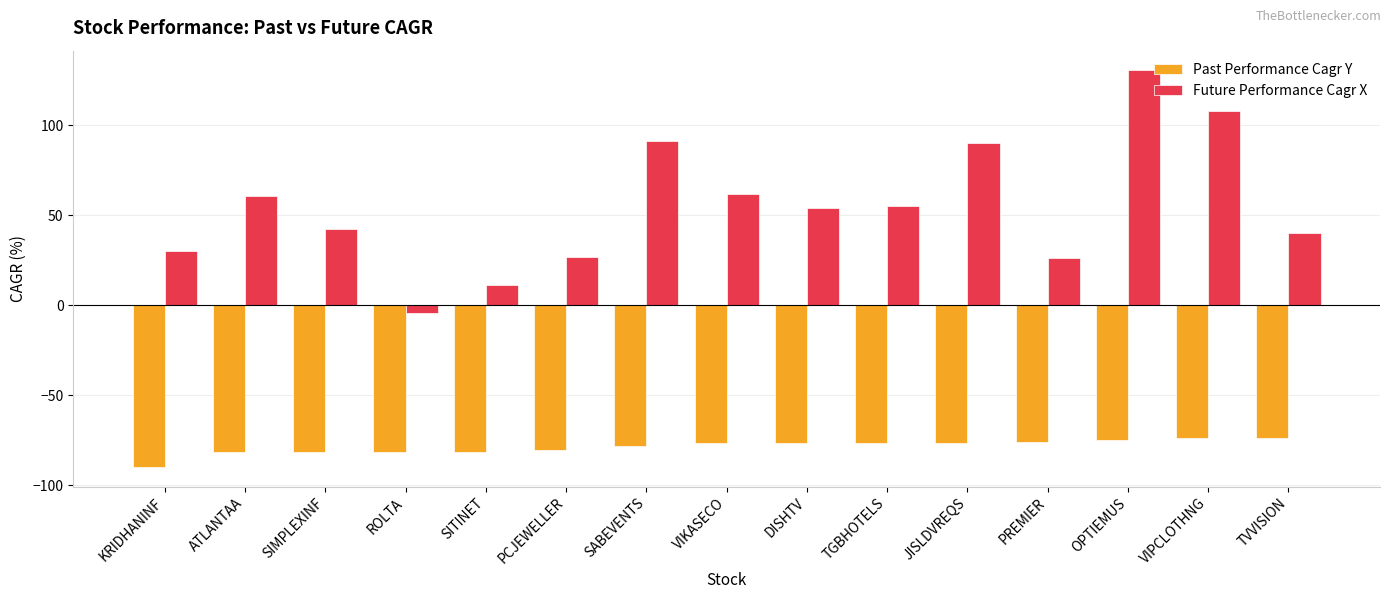

Is it true that Future Performance Cagr X equals 26.4 at PREMIER?

True